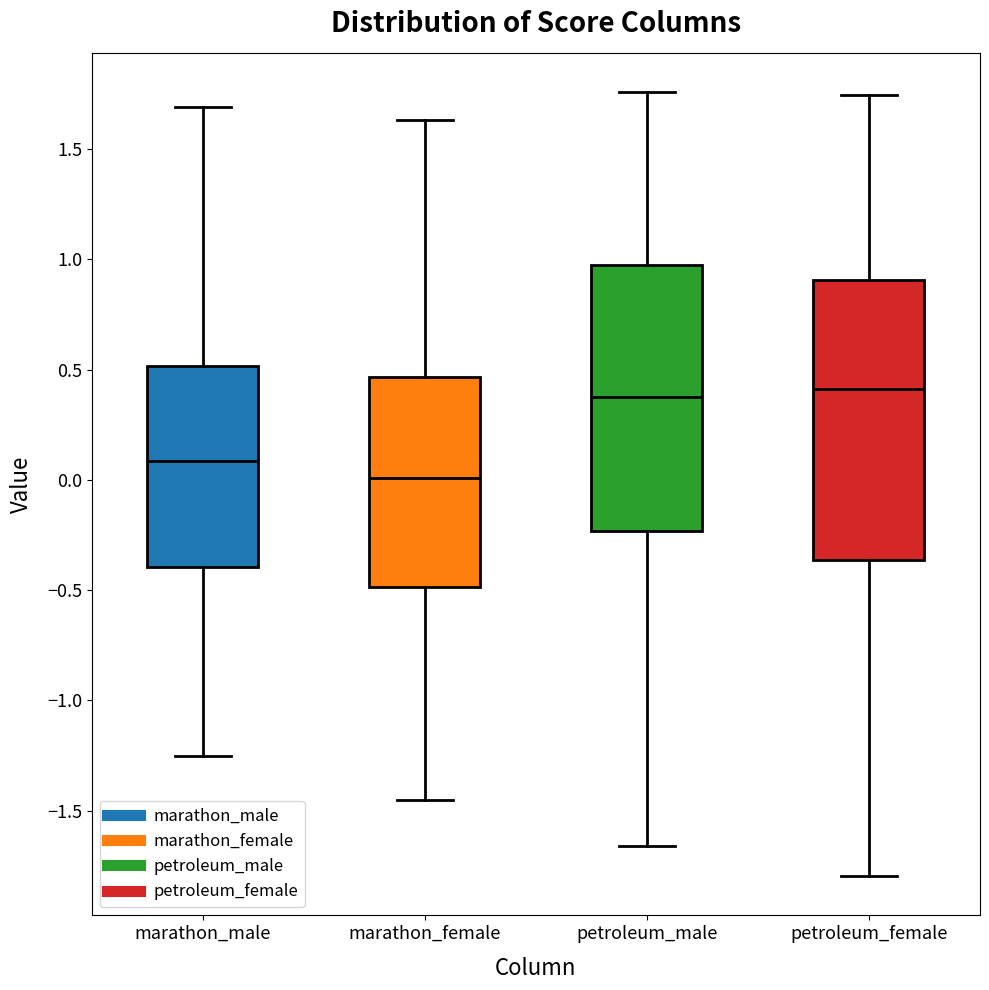

Comparing the boxes themselves (not the whiskers), which one is the tallest?

petroleum_female